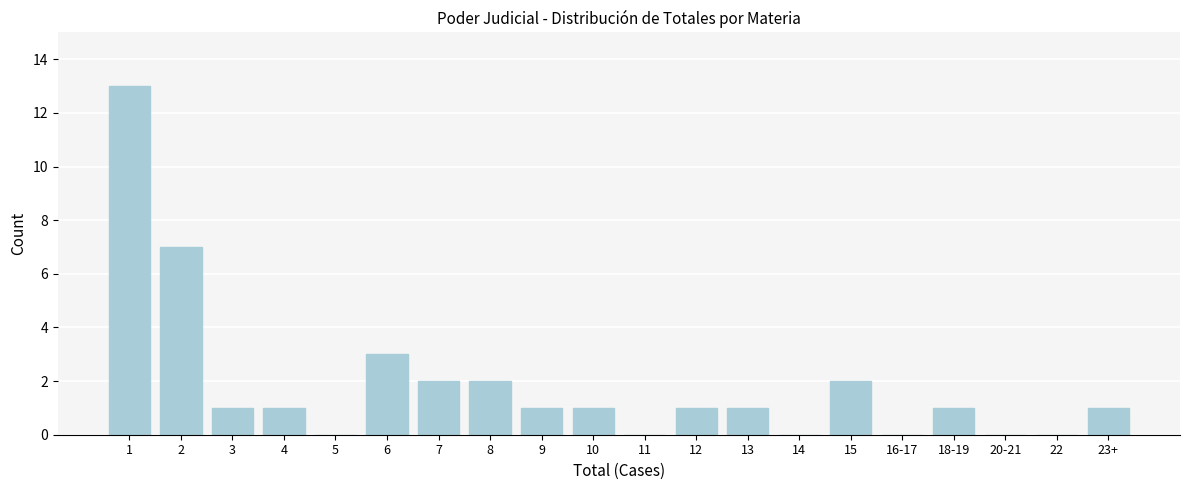

Reading left to right, transcribe all the data shown in this chart.

1=13	2=7	3=1	4=1	5=0	6=3	7=2	8=2	9=1	10=1	11=0	12=1	13=1	14=0	15=2	16-17=0	18-19=1	20-21=0	22=0	23+=1